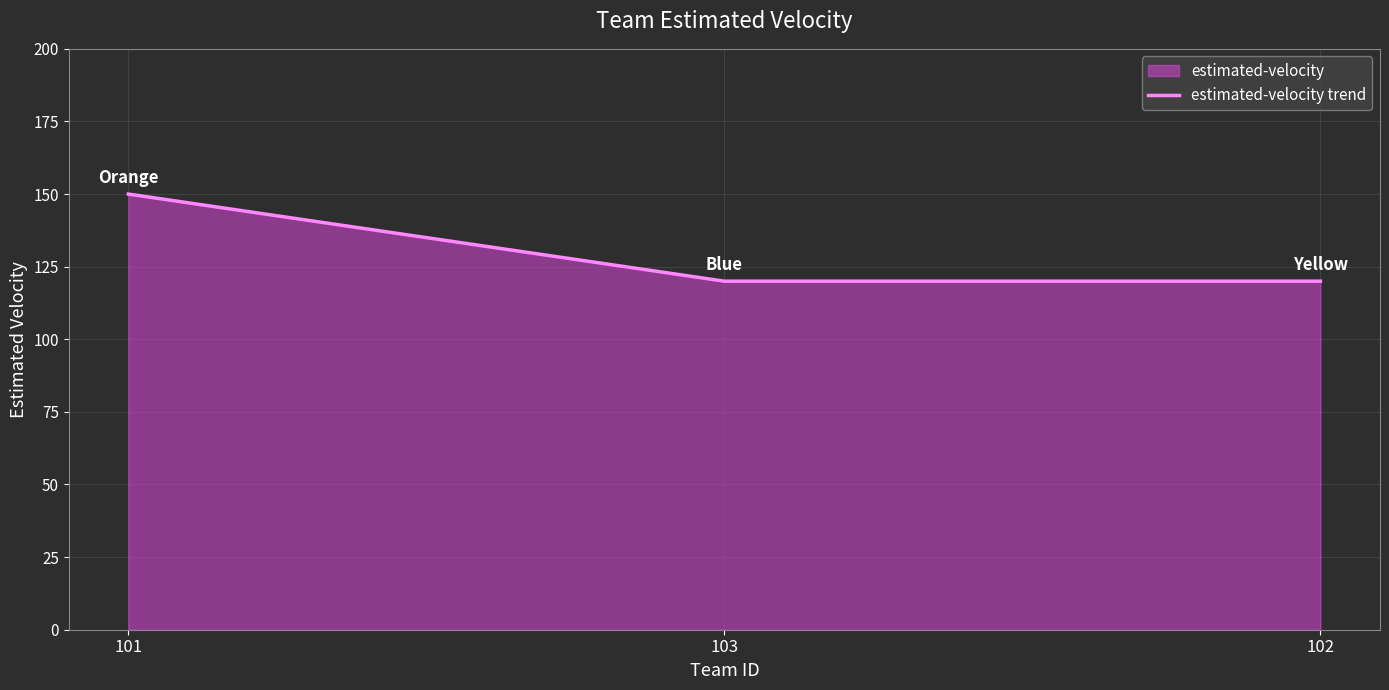

How many values exceed 120?

1